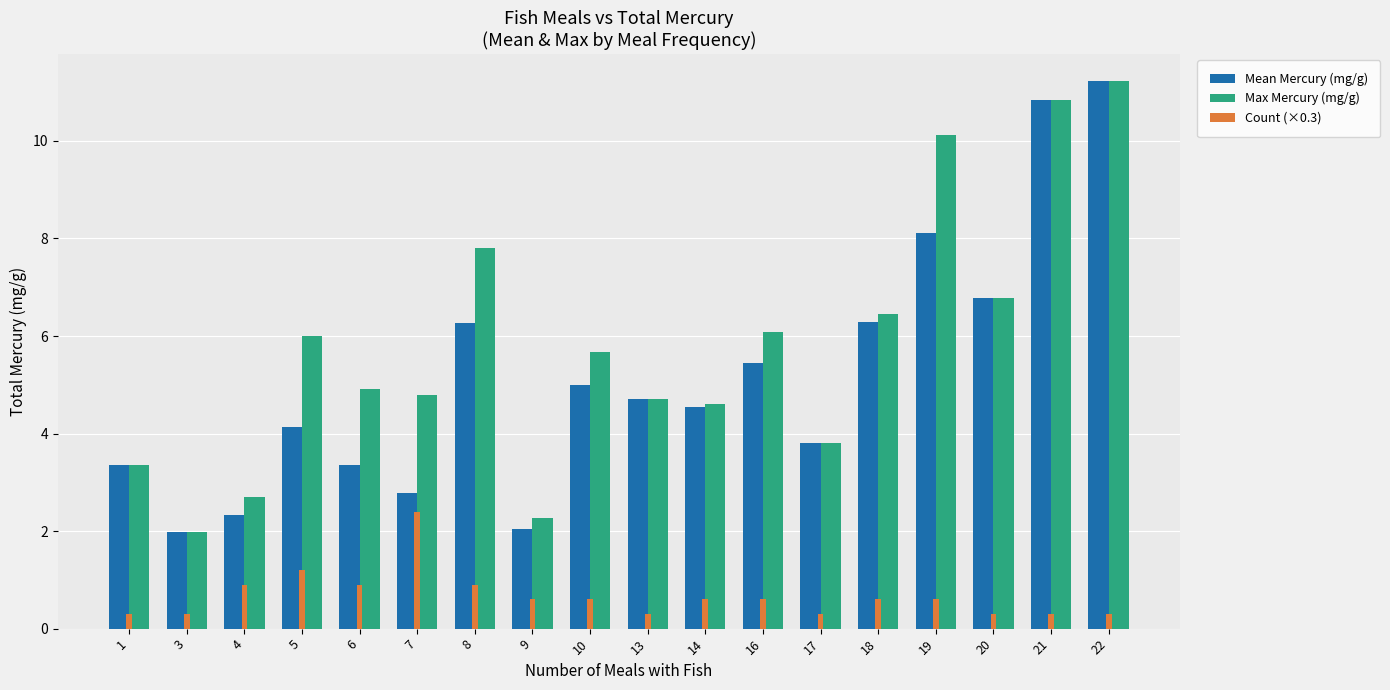

The value of Max Mercury (mg/g) at 17 is 3.8. True or false?

True